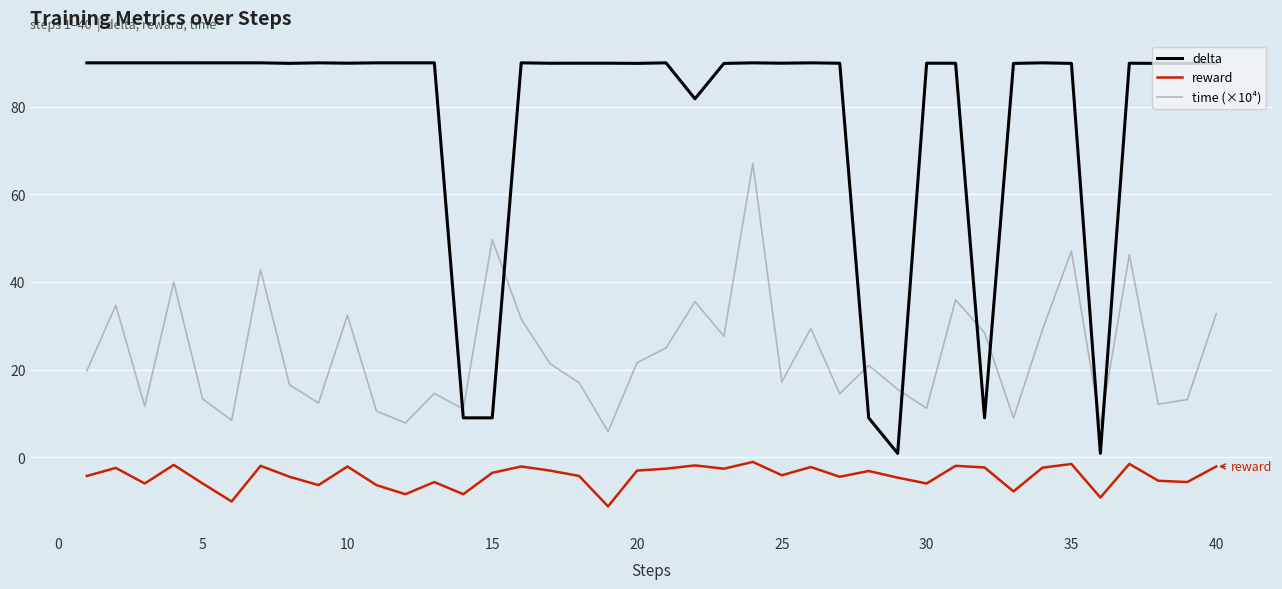

Which series has the largest total across all categories?

delta